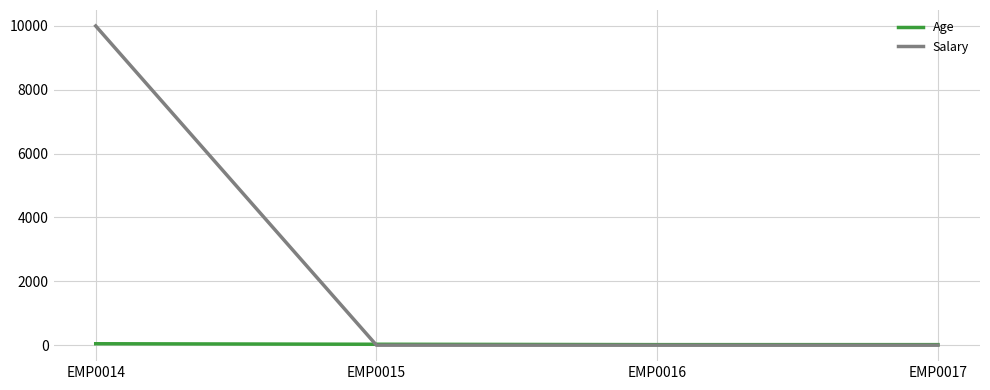

At which label does Age first exceed 29?

EMP0014